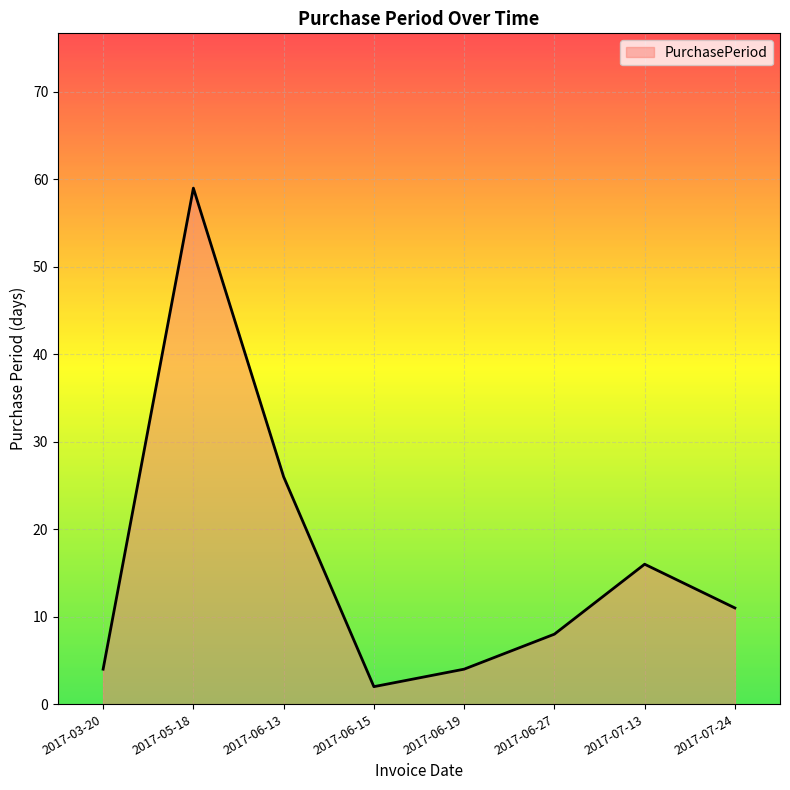

At which category does the chart reach its minimum across all series?

2017-06-15